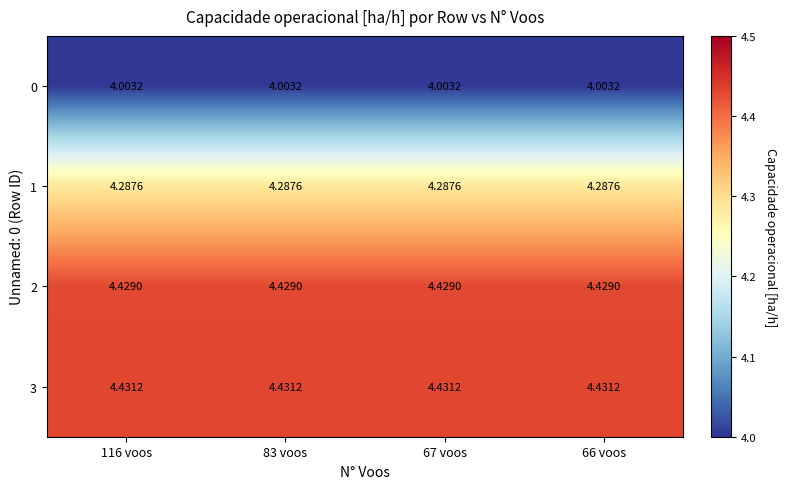

What is the total value across all series at 67 voos?

17.2